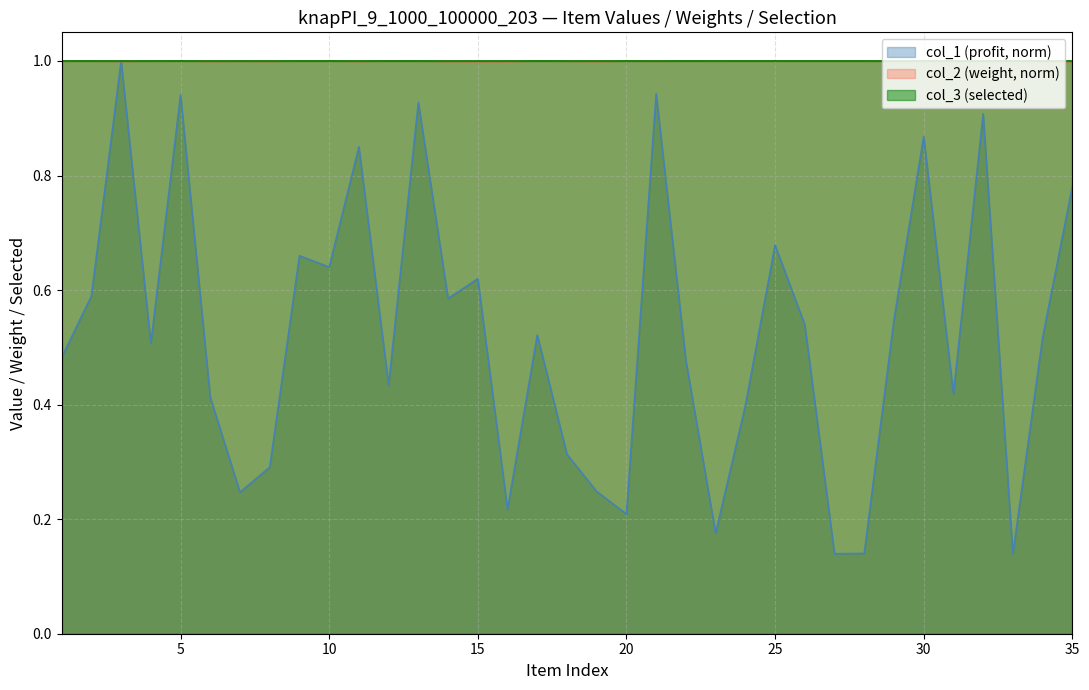

Does the chart have visible grid lines?

Yes